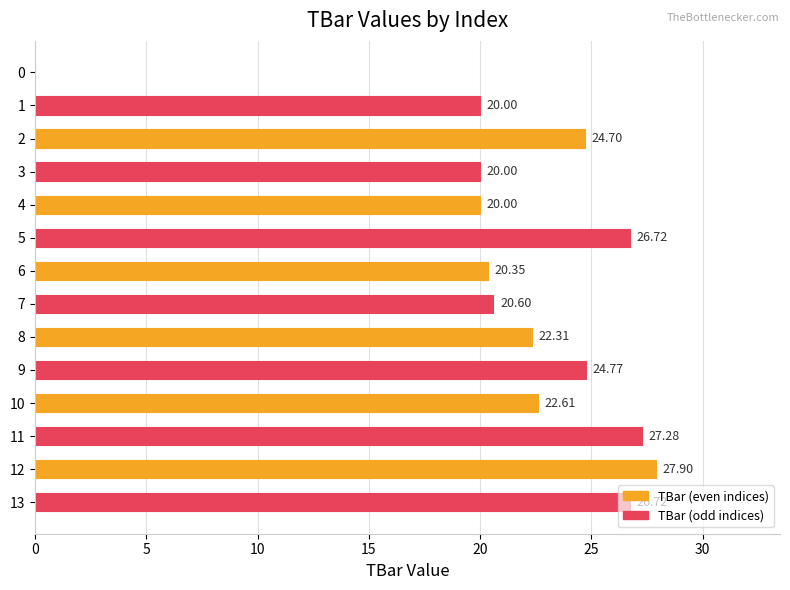

Approximately how many times larger is the value at 1 compared to 10?

0.9